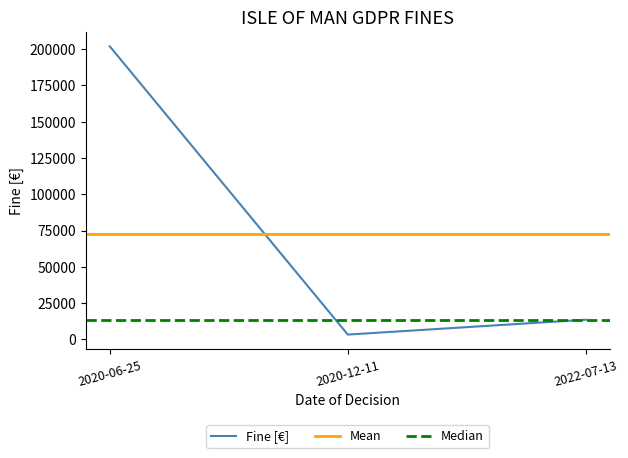

Where is the data nearest to the value 102625?

2022-07-13